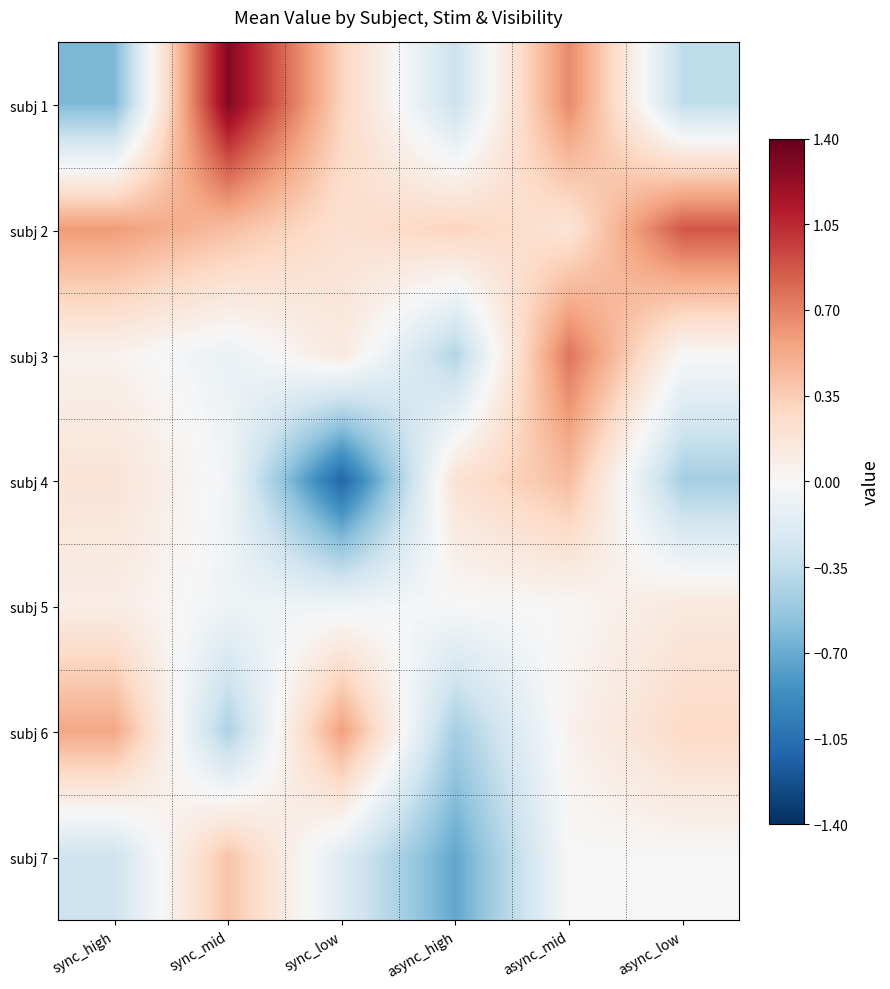

Reading left to right, what are all the values shown in this chart?

subj 1: sync_high=-0.6	sync_mid=1.3	sync_low=0.3	async_high=-0.3	async_mid=0.7	async_low=-0.4
subj 2: sync_high=0.6	sync_mid=0.4	sync_low=0.2	async_high=0.3	async_mid=0.2	async_low=0.9
subj 3: sync_high=0.1	sync_mid=-0.1	sync_low=0.1	async_high=-0.4	async_mid=0.8	async_low=0.0
subj 4: sync_high=0.2	sync_mid=-0.0	sync_low=-1.1	async_high=0.2	async_mid=0.4	async_low=-0.5
subj 5: sync_high=0.1	sync_mid=-0.1	sync_low=-0.1	async_high=-0.0	async_mid=0.0	async_low=0.1
subj 6: sync_high=0.5	sync_mid=-0.4	sync_low=0.6	async_high=-0.5	async_mid=0.1	async_low=0.3
subj 7: sync_high=-0.3	sync_mid=0.4	sync_low=-0.2	async_high=-0.7	async_mid=0.0	async_low=0.0